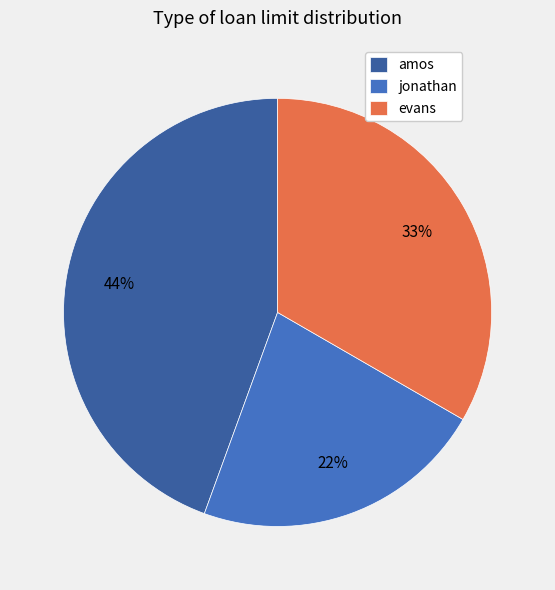

Does amos account for over 50% of the chart?

No